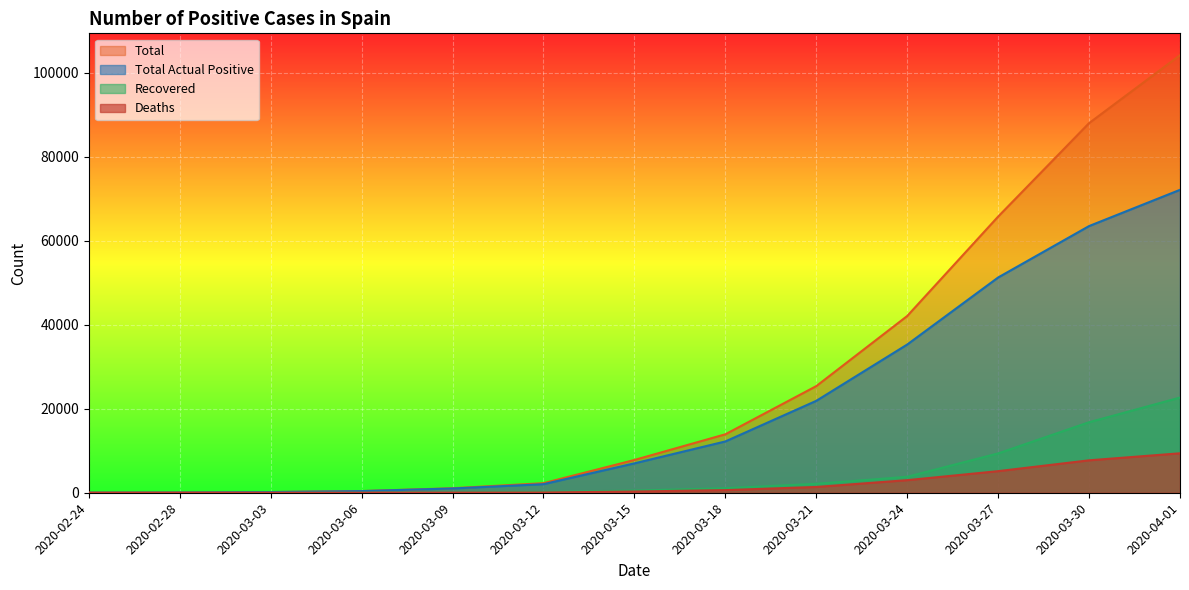

How many lines are shown in the chart?

4